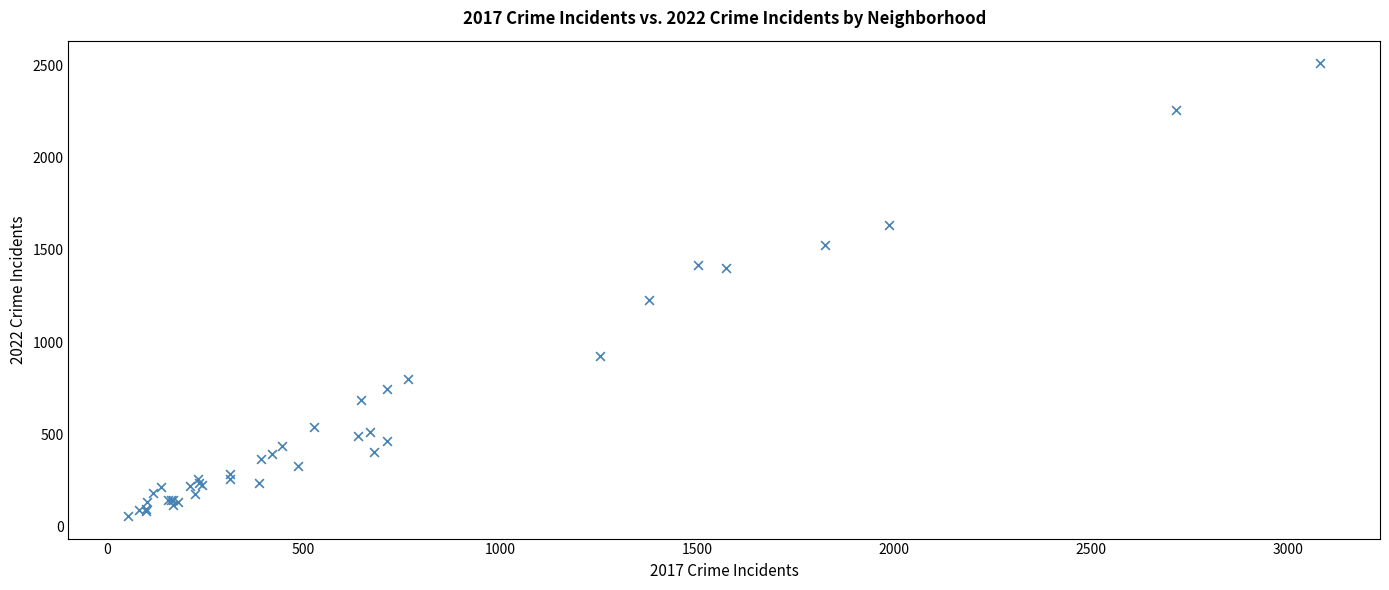

What Y value in the scatter plot is closest to 1284?

1226